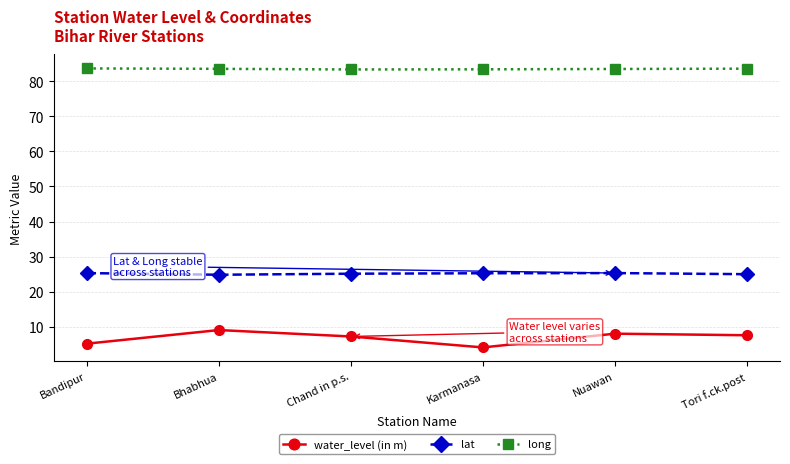

True or false: lat has more than 2 points higher than both neighbors.

False